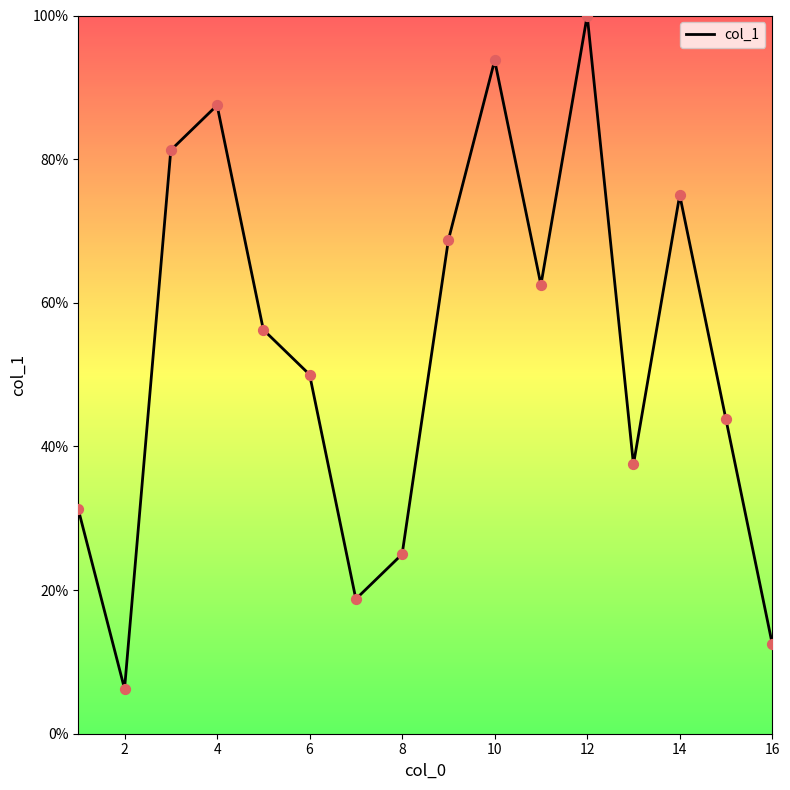

What is the maximum value shown in the chart?

100.0